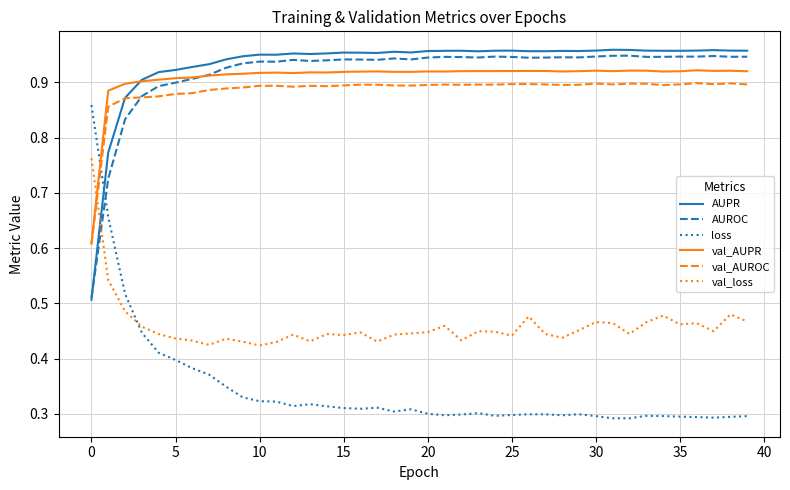

True or false: loss and AUPR intersect in this chart.

True